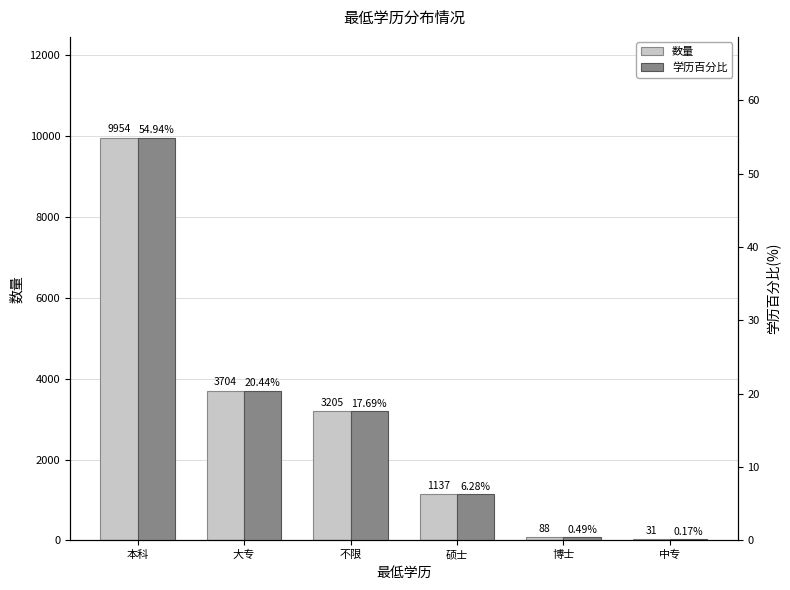

The value of 学历百分比 at 中专 is 0.3. True or false?

False